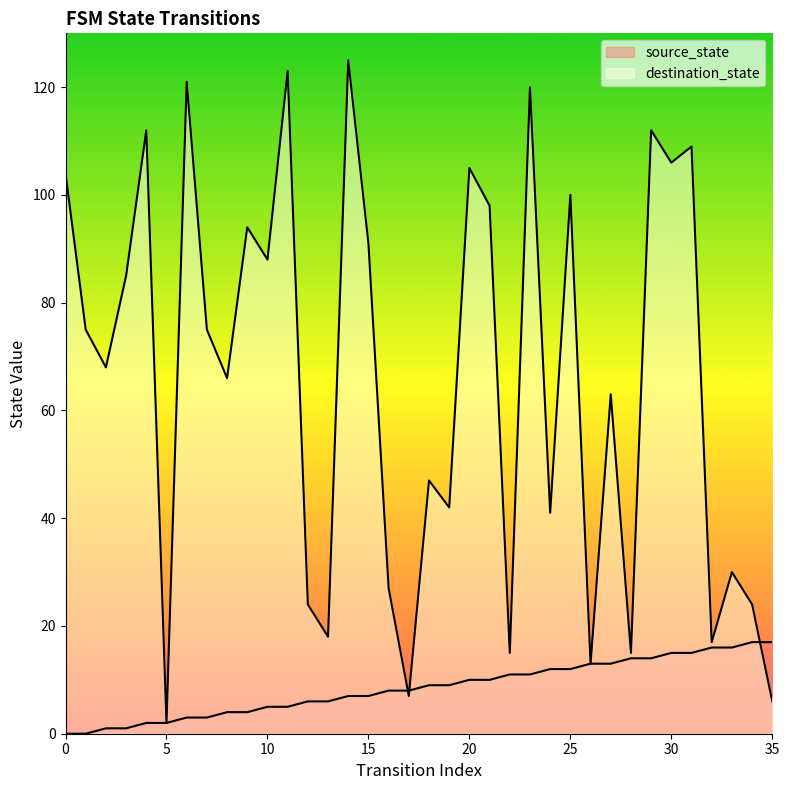

In destination_state, how many points are higher than both neighbors (excluding endpoints)?

13